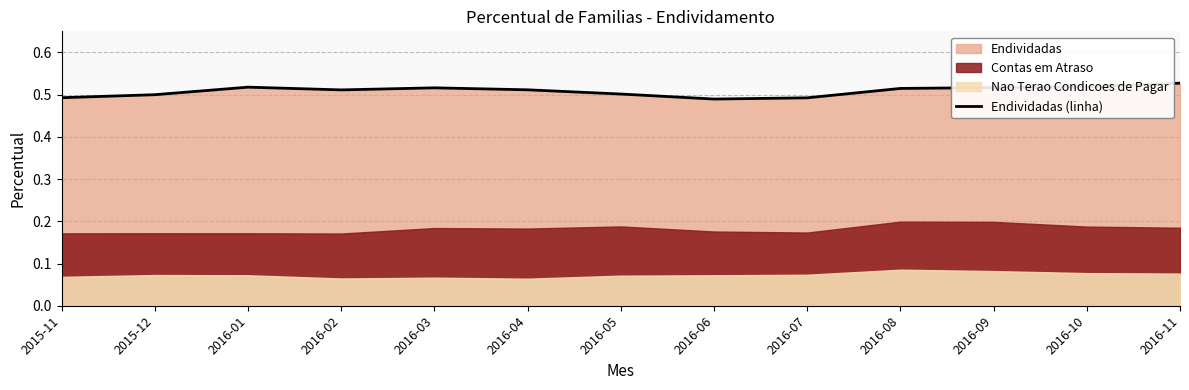

What is the label of the 13th point from the right?

2015-11